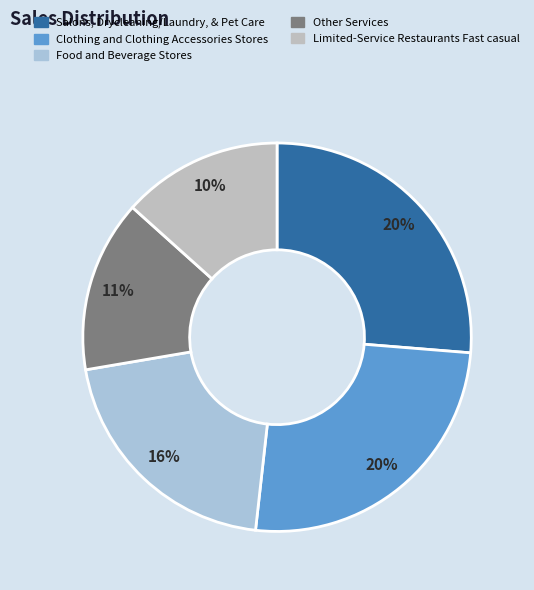

What is the largest slice in the pie chart?

Salons, Drycleaning/Laundry, & Pet Care